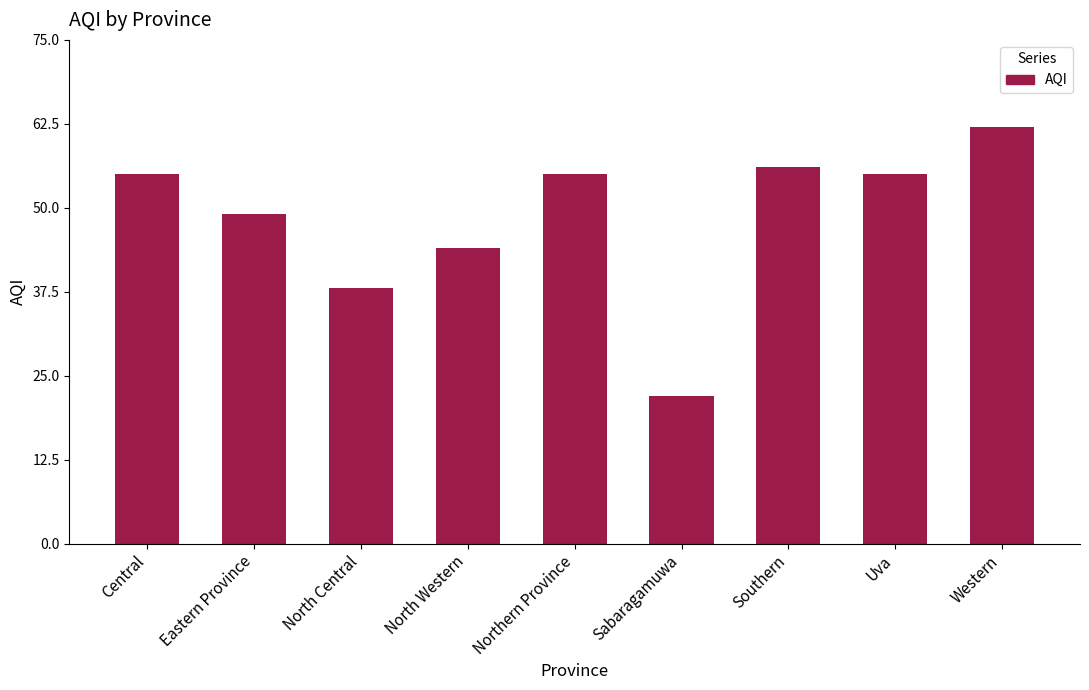

Which label corresponds to the largest value in the chart?

Western